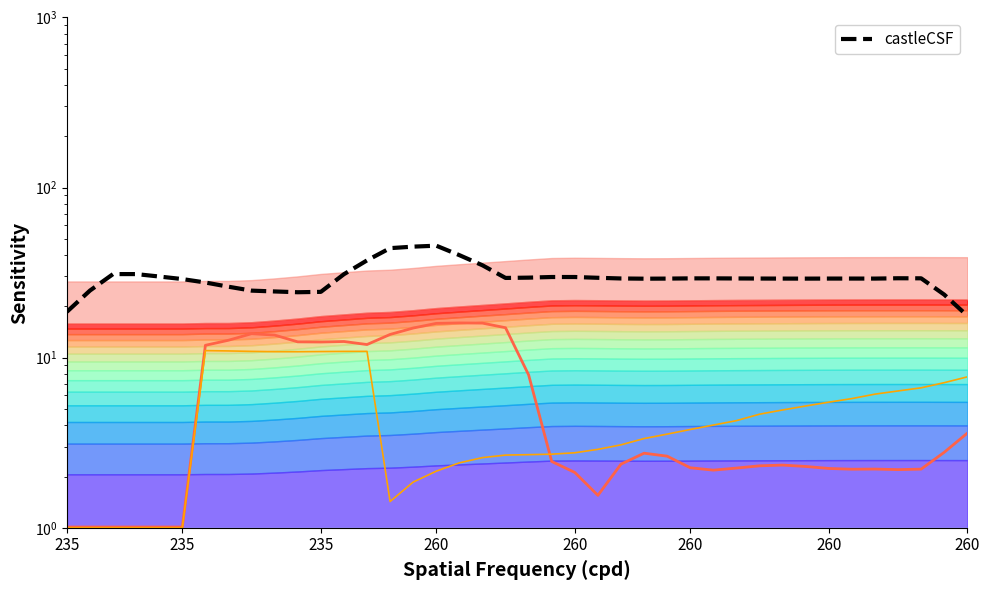

In castleCSF, how many points are lower than both neighbors (excluding endpoints)?

5